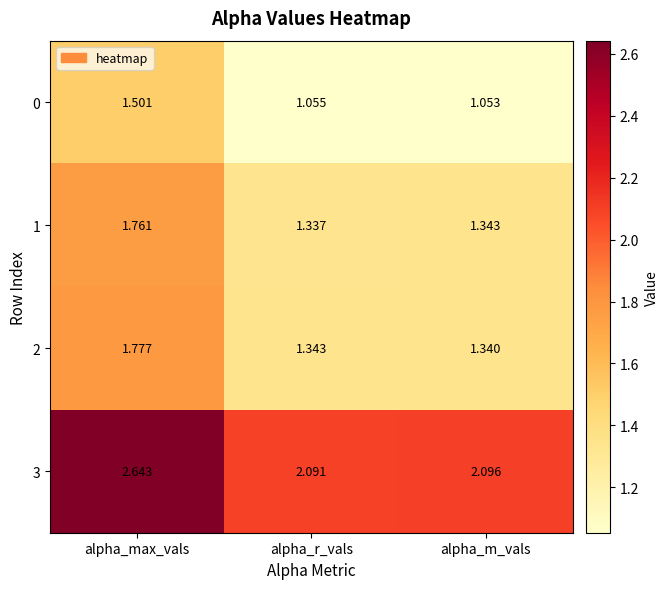

At which category does the chart reach its peak across all series?

alpha_max_vals